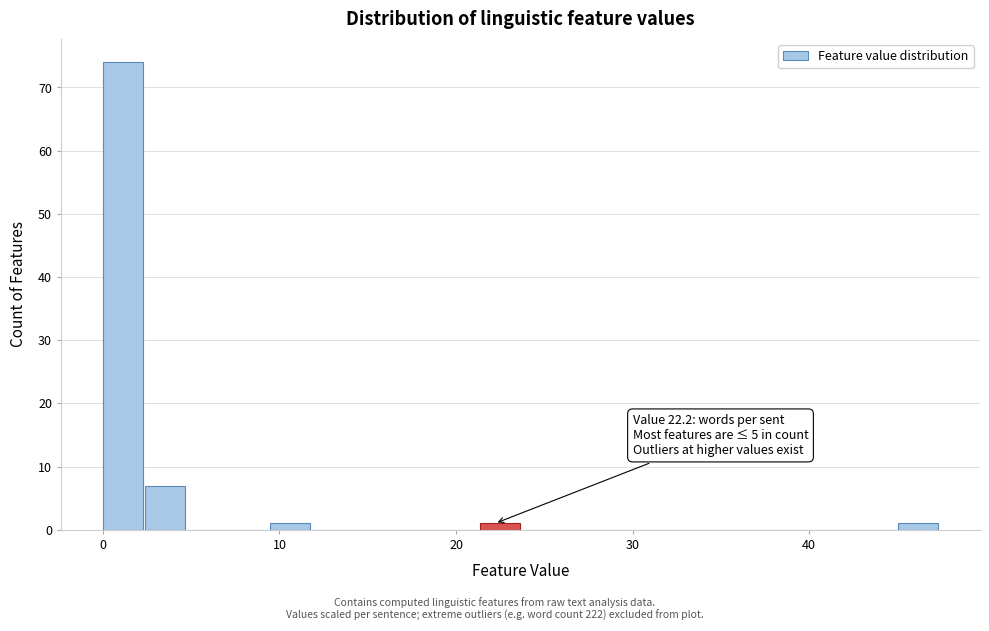

Read against the x-axis, roughly where is the centre of the tallest bar?

1